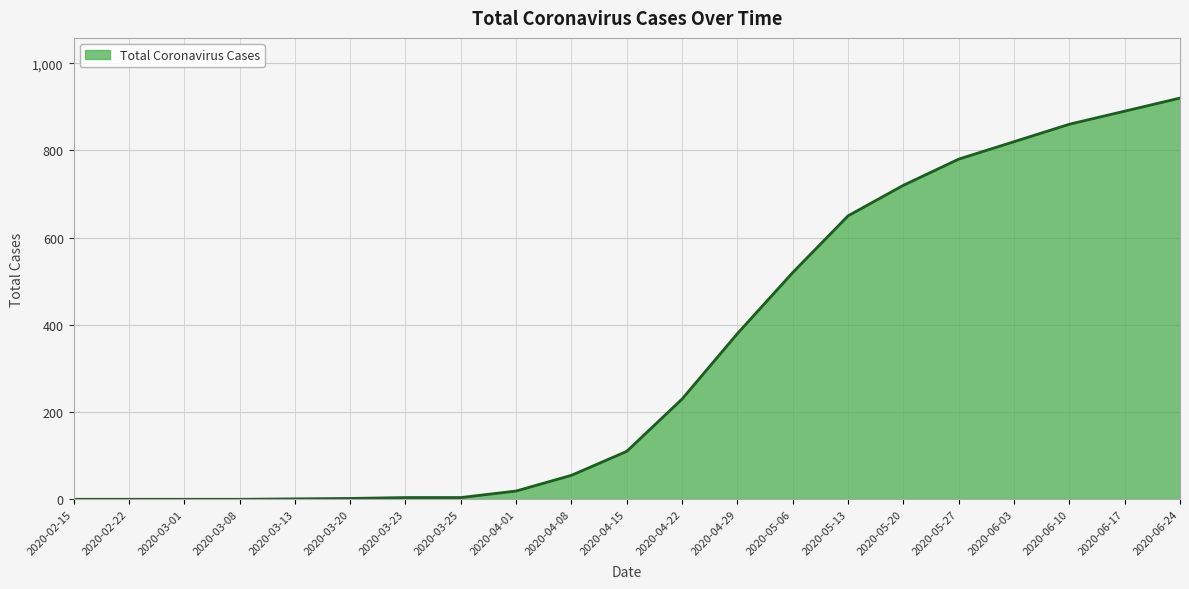

What is the difference between the second highest and second lowest values?

890